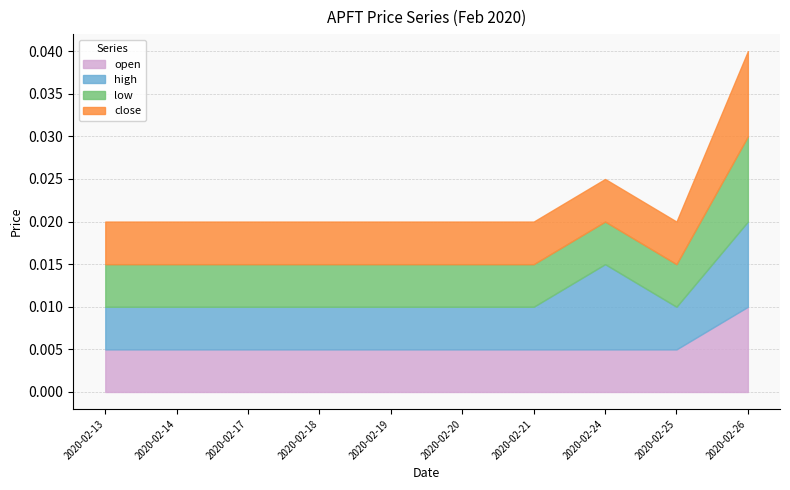

How many series are shown in this chart?

4